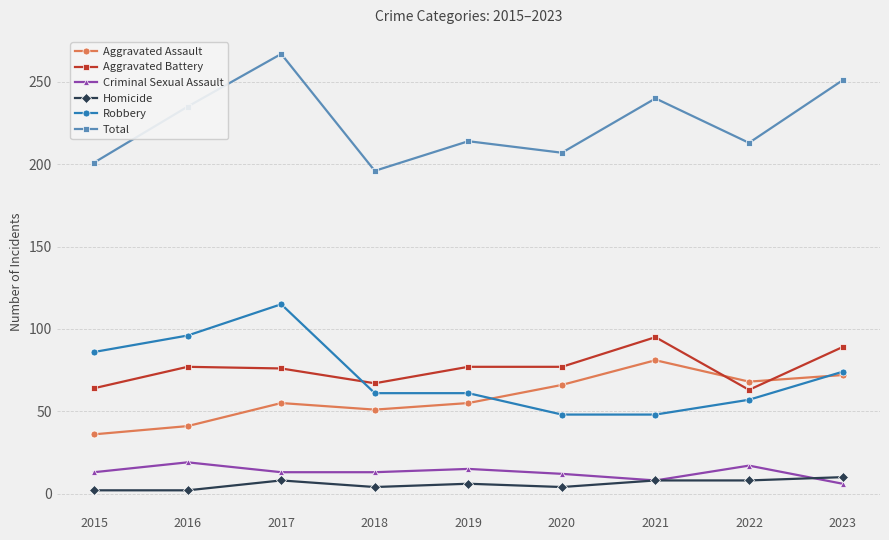

What is the minimum value for Total?

196